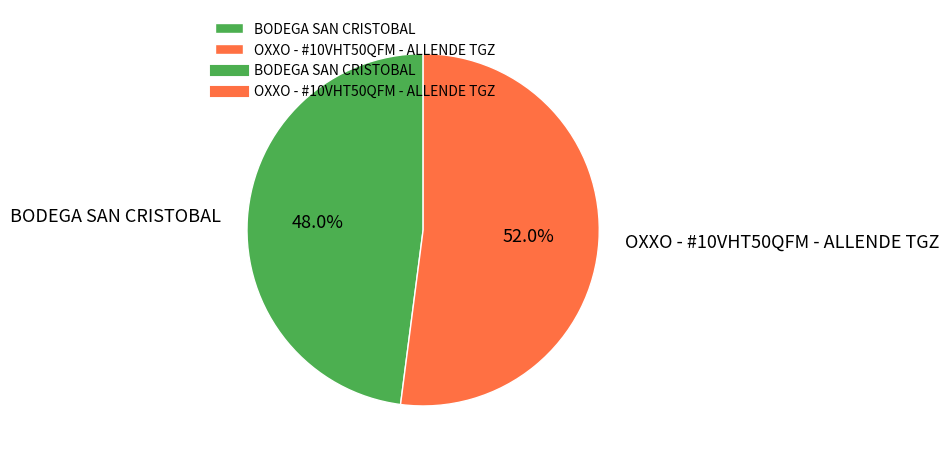

The BODEGA SAN CRISTOBAL slice represents 48% of the pie. True or false?

True